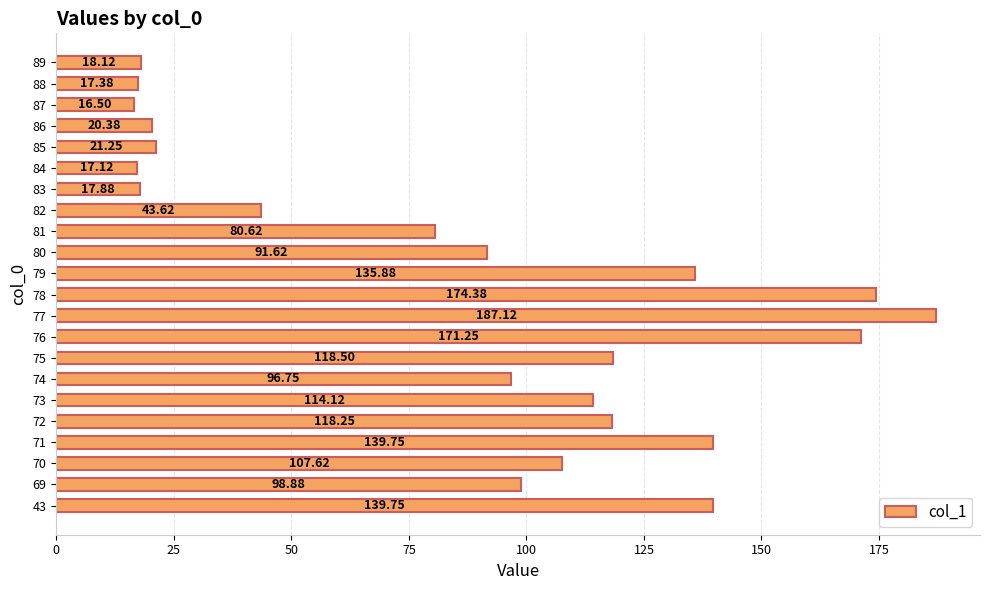

What is the ratio of the value at 85 to the value at 89?

1.2